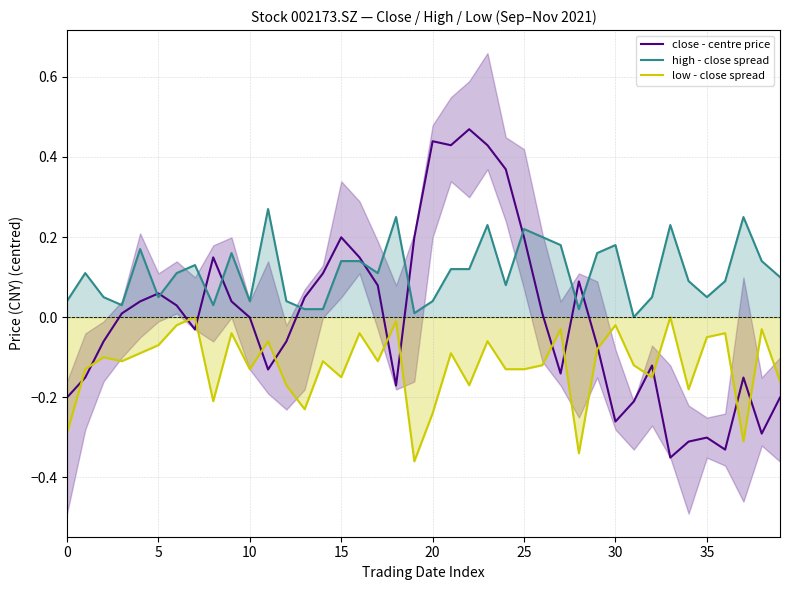

Which category has the highest value across all series?

22